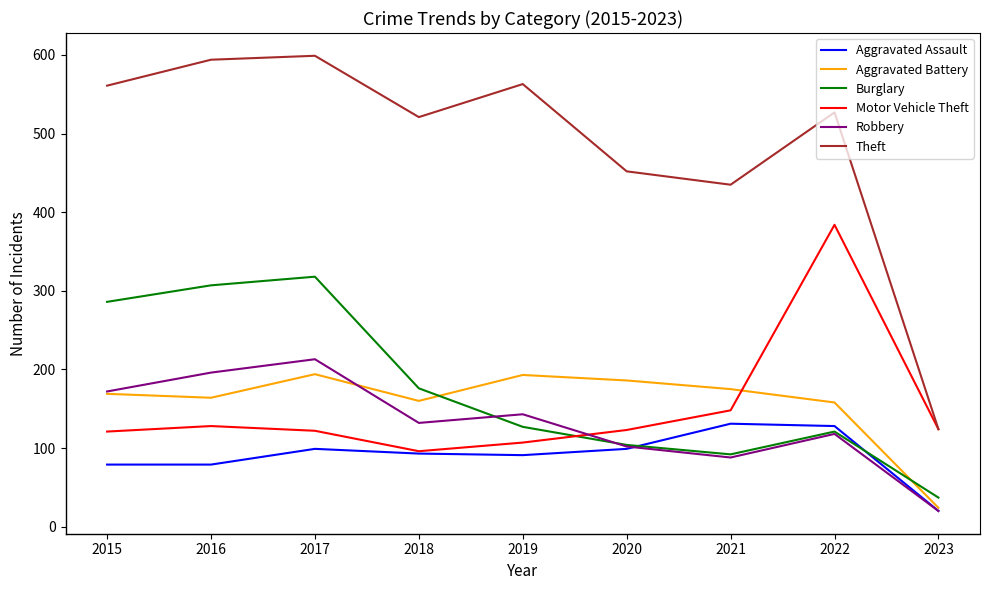

At which label does Robbery reach its peak?

2017